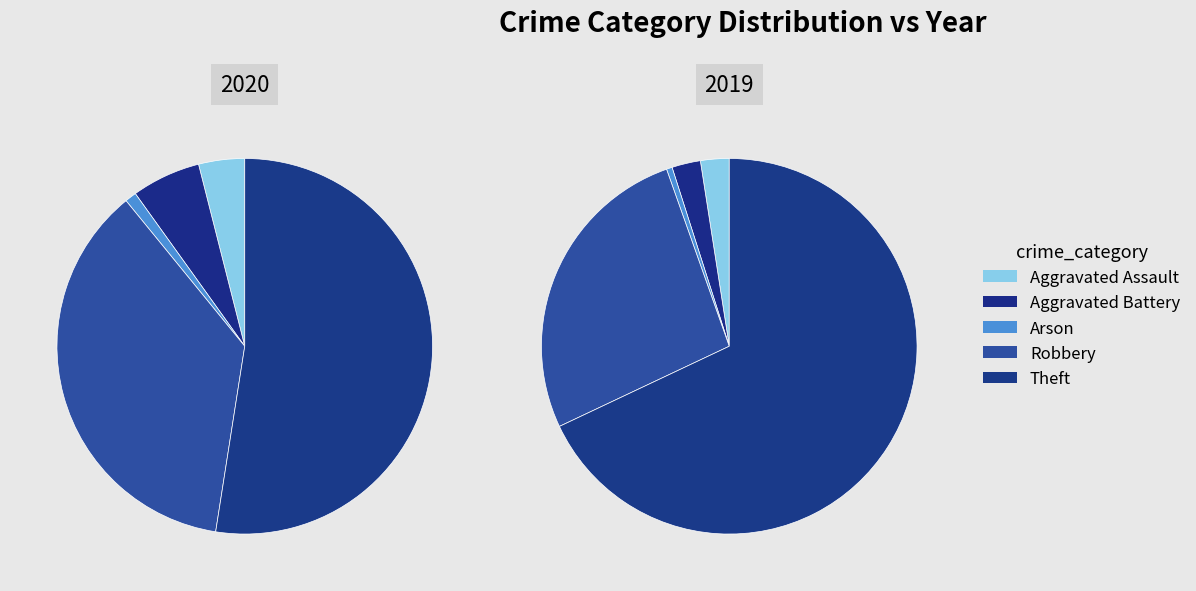

The Theft slice represents 52% of the pie. True or false?

True